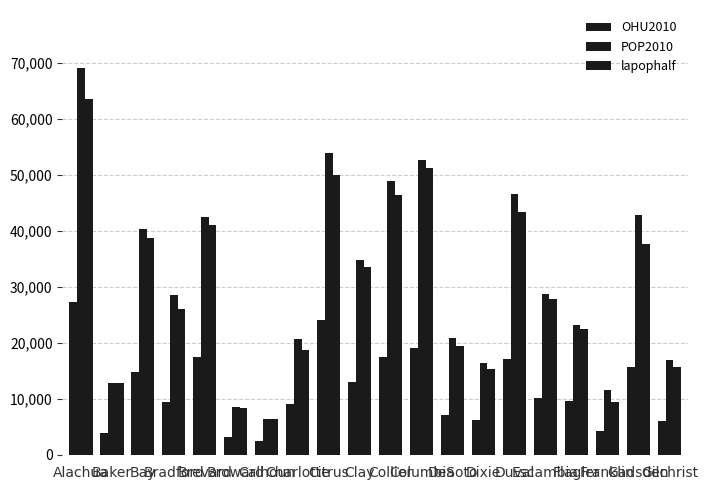

What is the total value across all series at Alachua?

160129